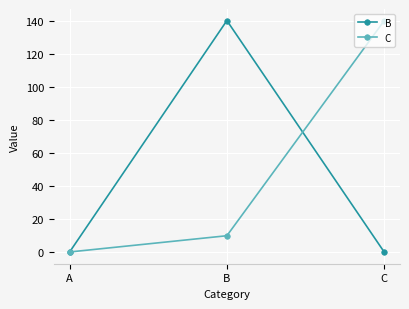

At which category is the sum across all series the highest?

B